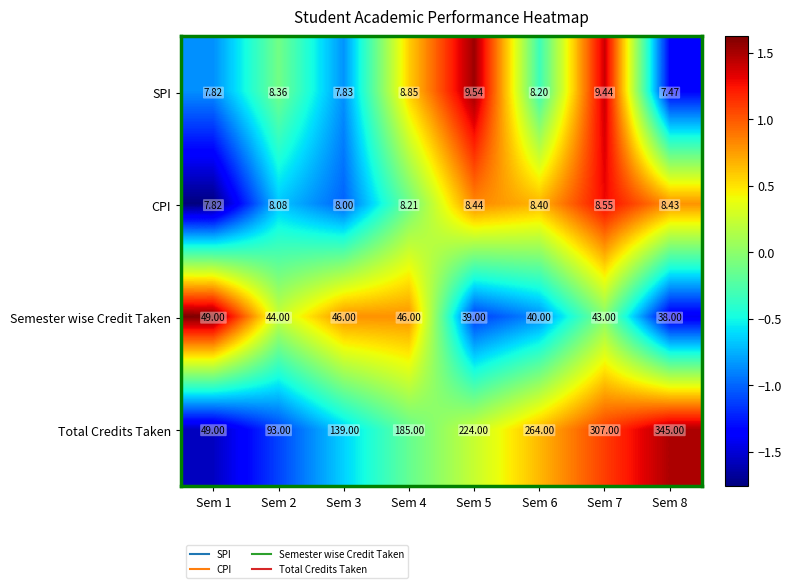

Rank the series by their maximum value, from lowest to highest.

CPI, SPI, Semester wise Credit Taken, Total Credits Taken